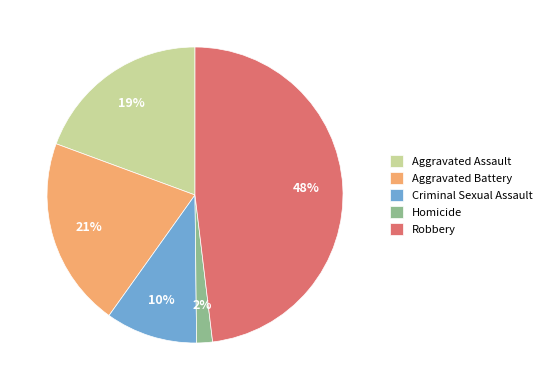

Is it true that Criminal Sexual Assault is 10% of the pie?

True